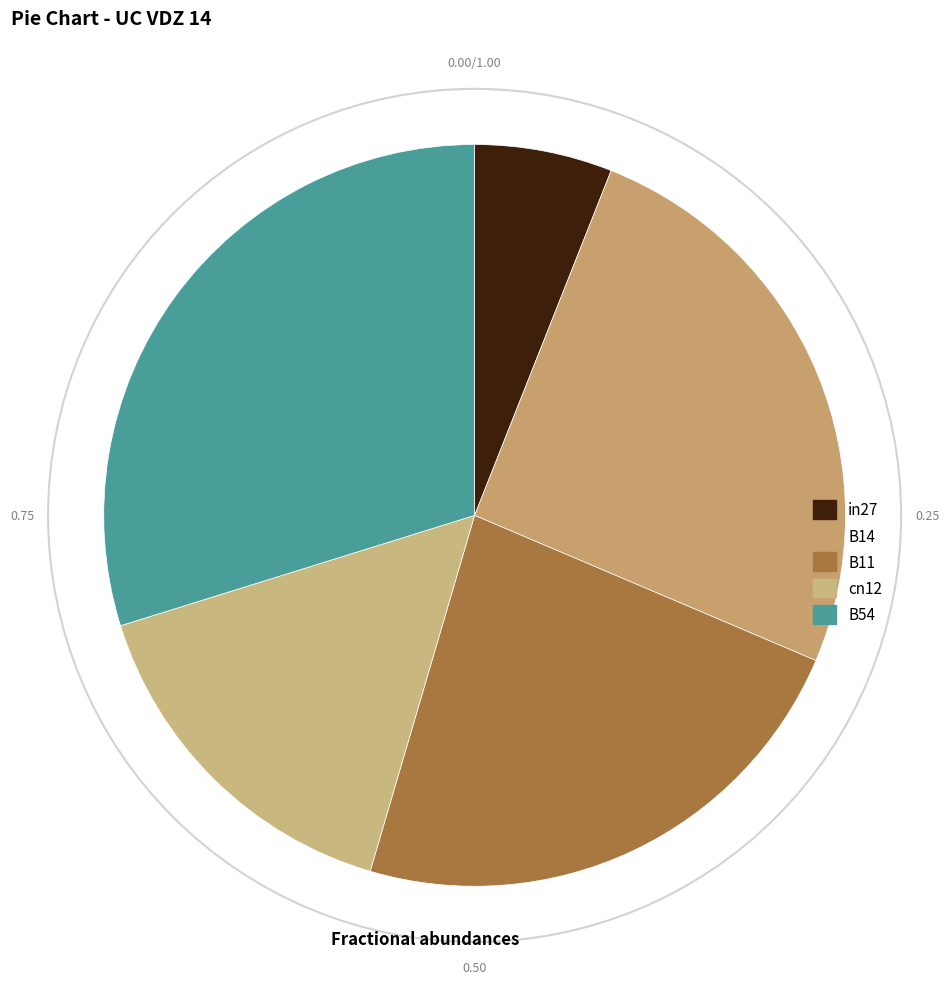

How many slices are in this pie chart?

5